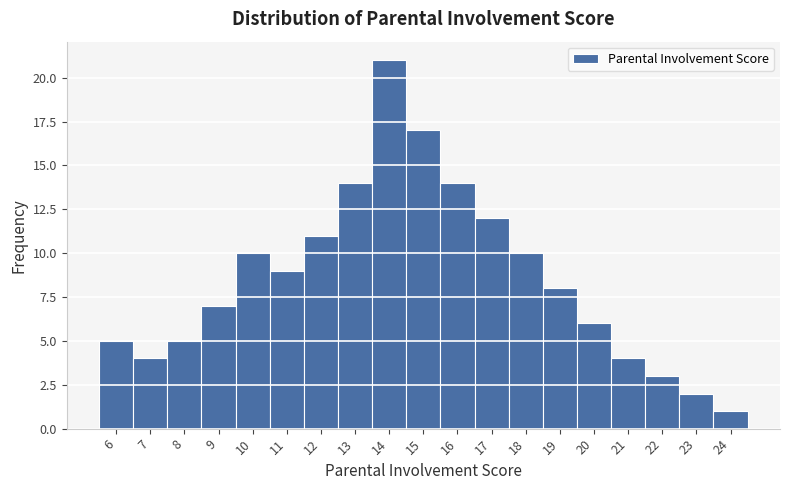

What is the height of the bar covering 17.5 to 18.5 on the x-axis? The values are not printed on the chart, so give them approximately, as read against the axis.

10